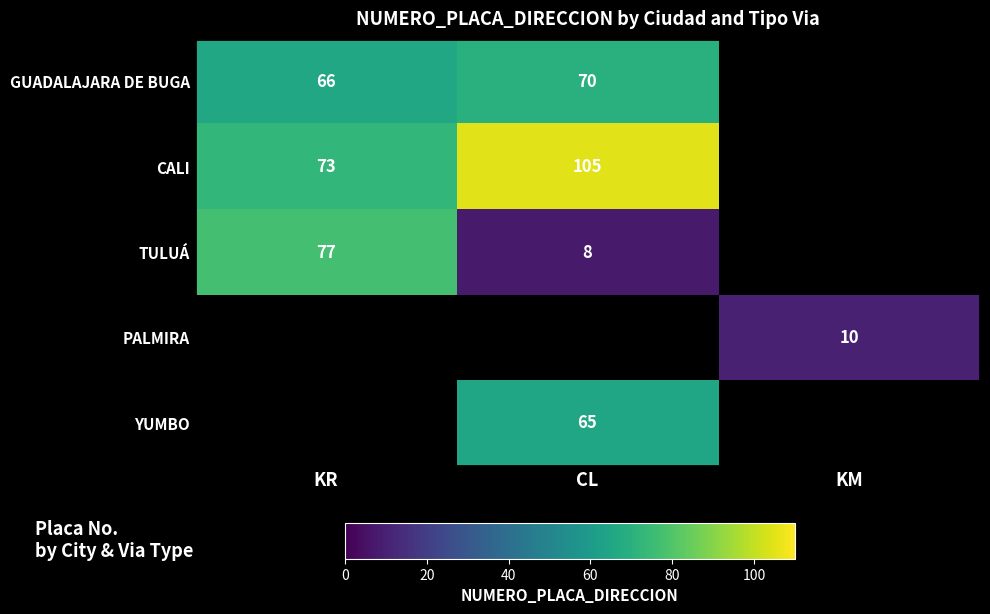

What is the spread (max minus min) of values at CL?

97.0